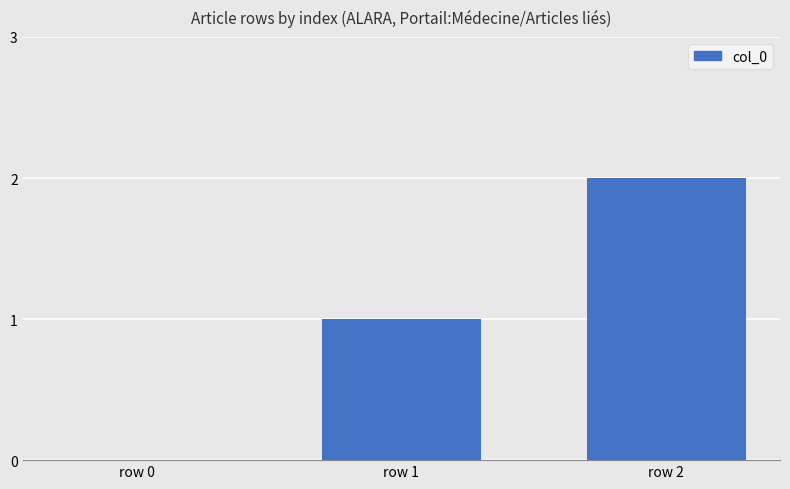

The chart shows a value of 2 at row 2. True or false?

True